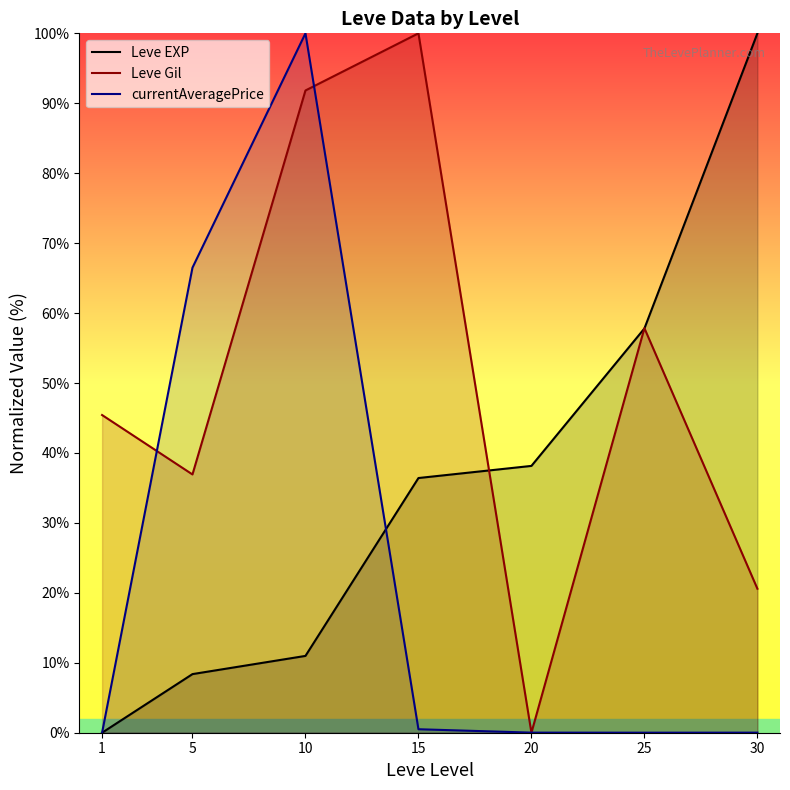

What is the sum of all currentAveragePrice values?

167.0